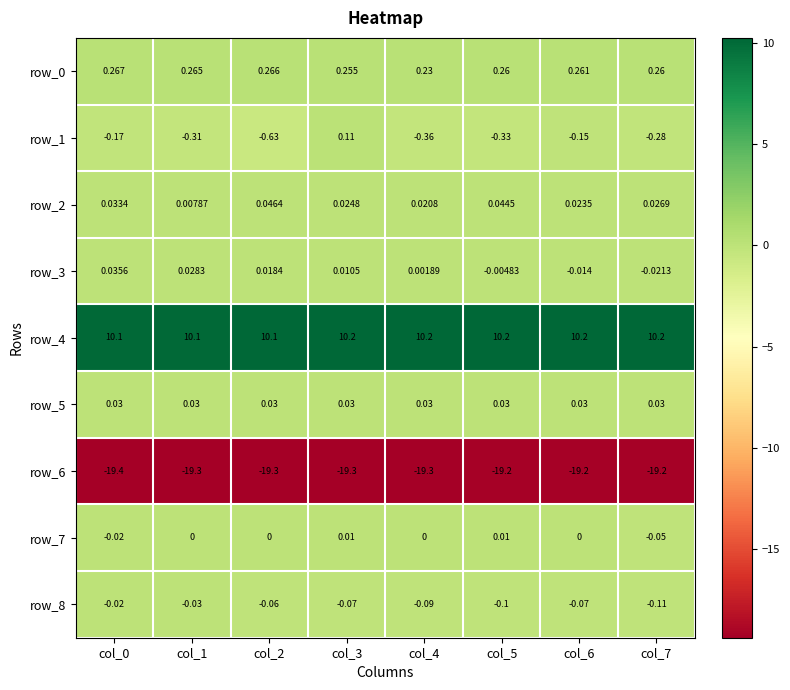

What is the smallest value displayed?

-19.4